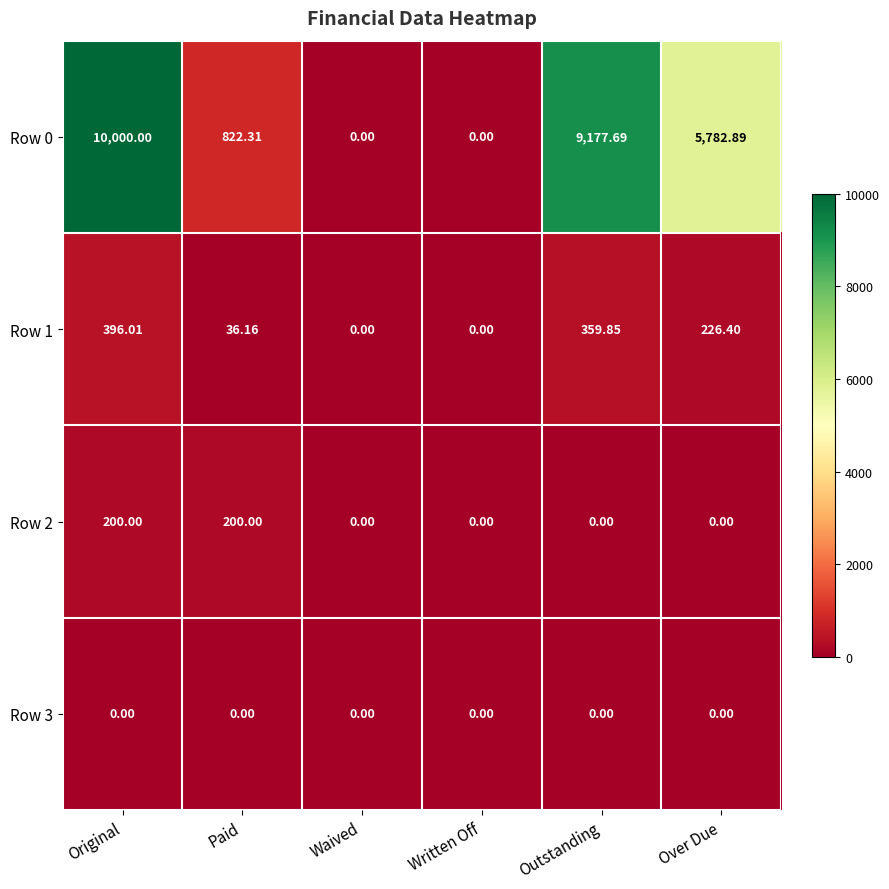

Where is Row 0 nearest to the value 5000?

Over Due